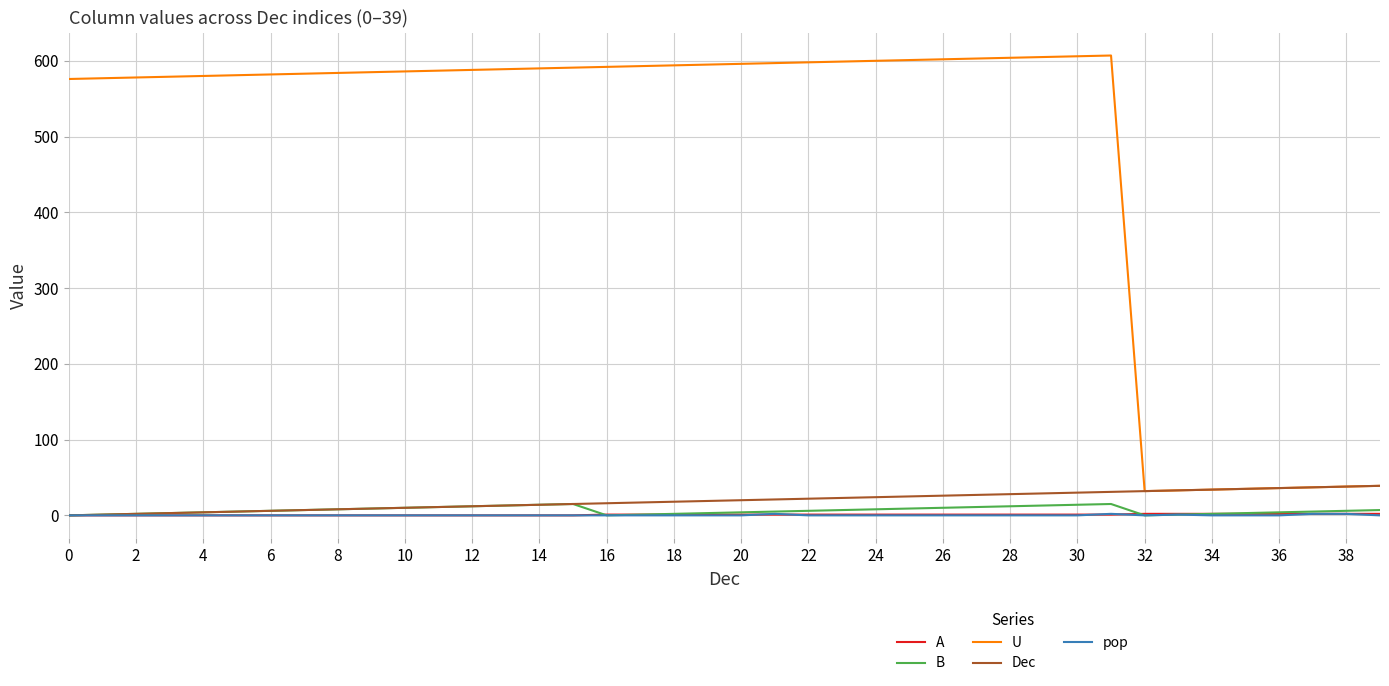

What are all the series names shown in the legend?

A, B, U, Dec, pop